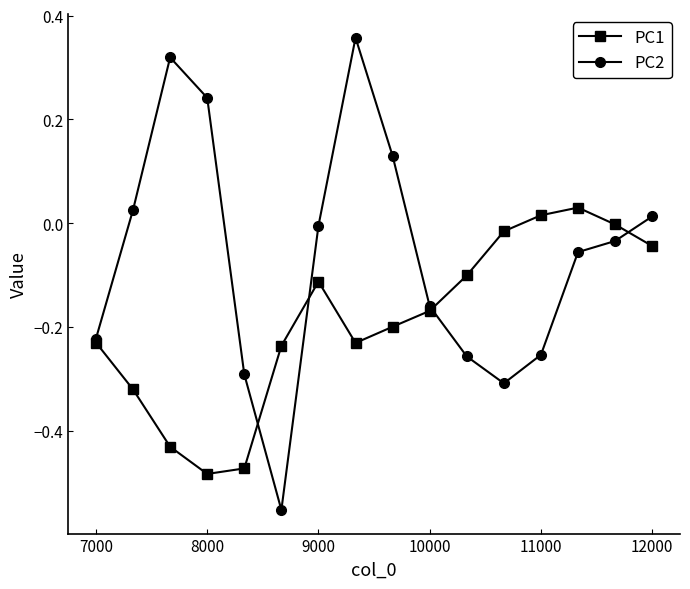

In PC2, how many points are higher than both neighbors (excluding endpoints)?

2